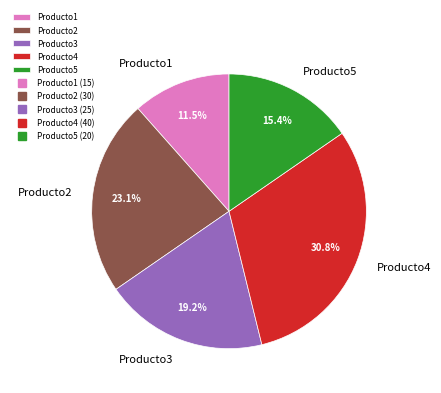

What is the ratio of the value at Producto4 to the value at Producto3?

1.6